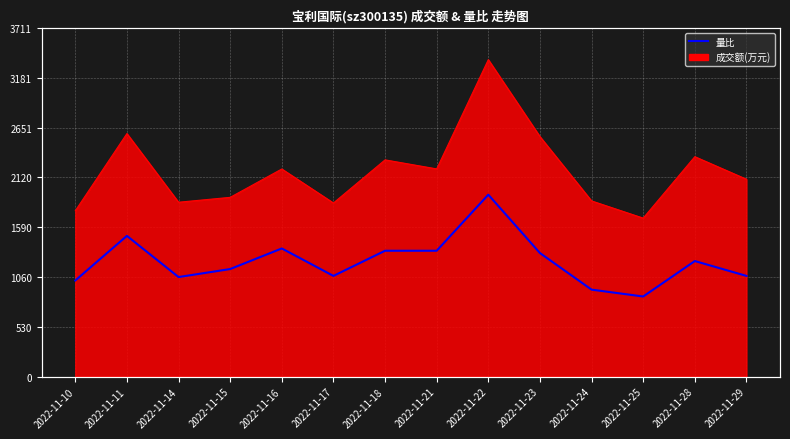

What is the ratio of the value at 2022-11-25 to the value at 2022-11-11?

0.6